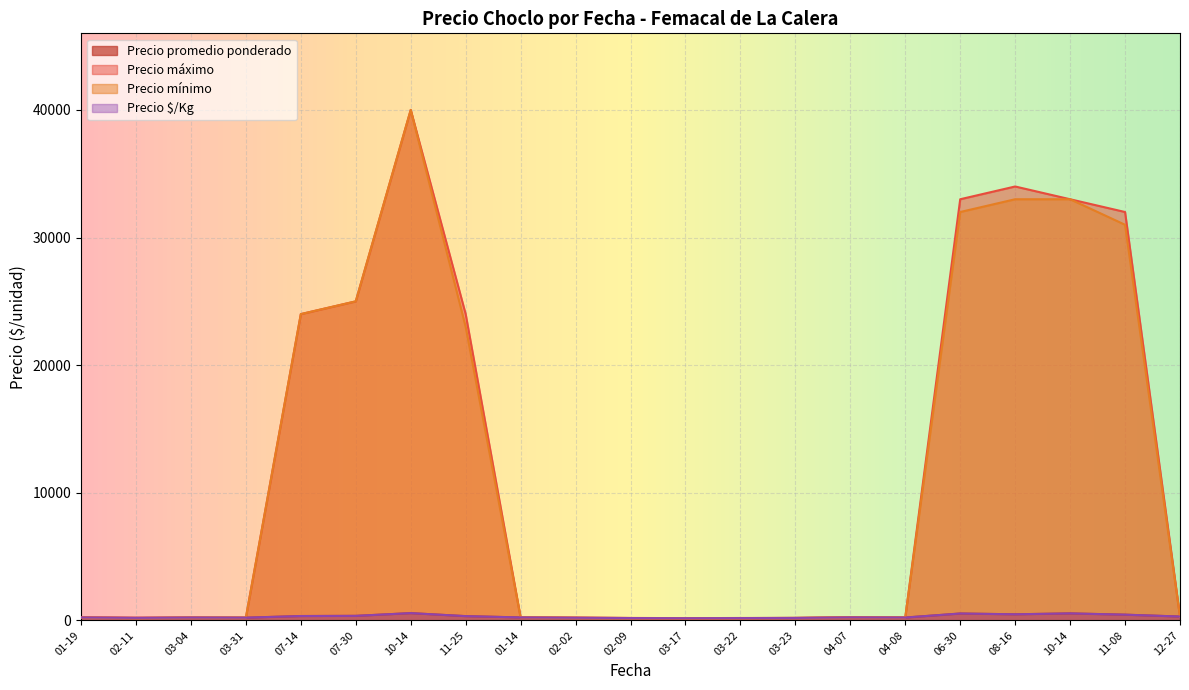

Is it true that Precio mínimo equals 250 at 2021-03-04?

True